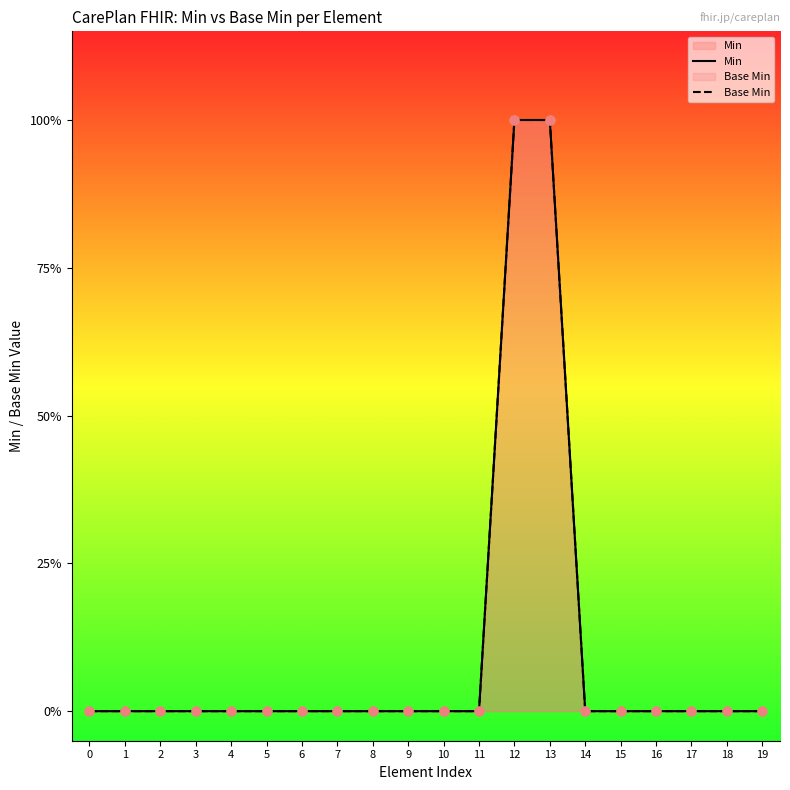

Which series contains the lowest Y value?

Min